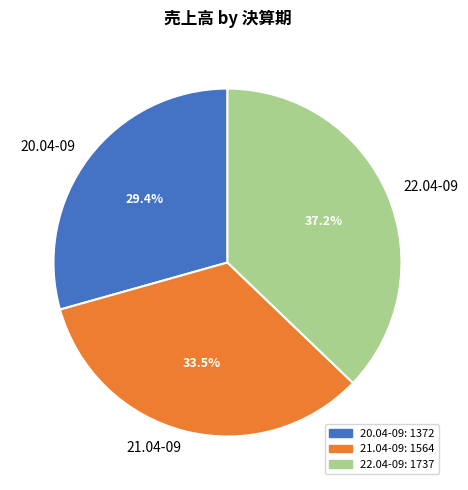

Which slice is the smallest?

20.04-09